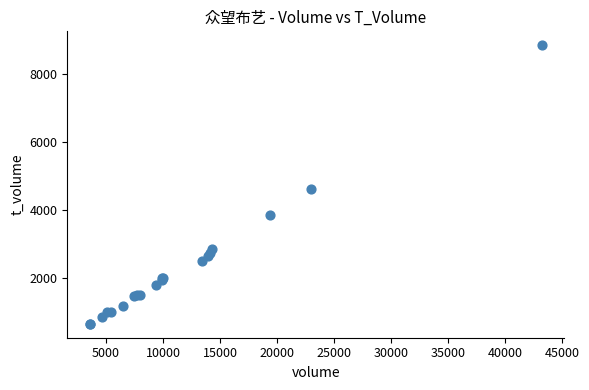

What Y value in the scatter plot is closest to 4745?

4620